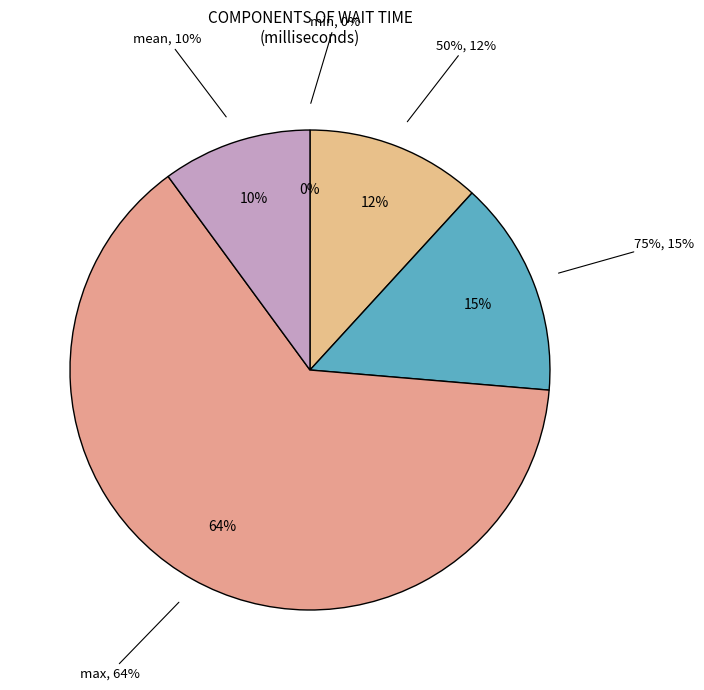

Does min account for over 50% of the chart?

No